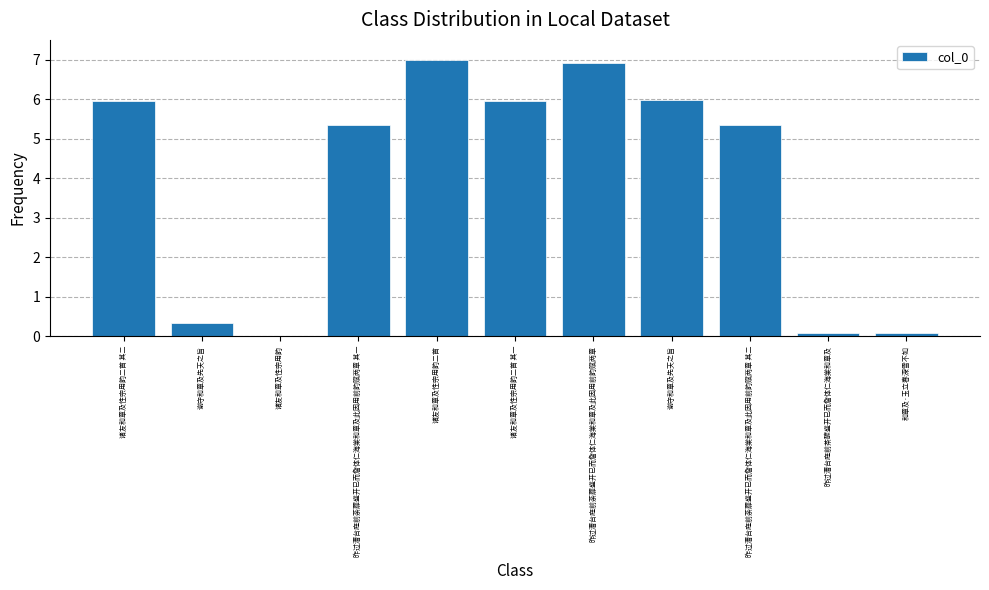

The chart shows a value of 0.0 at 诸友和章及性宗用韵. True or false?

True